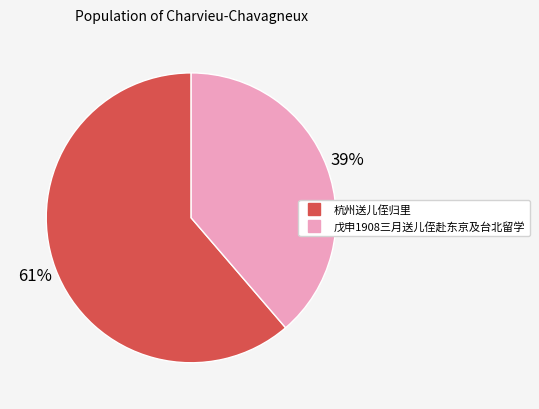

Do 杭州送儿侄归里 and 戊申1908三月送儿侄赴东京及台北留学 together represent more than half of the pie?

Yes